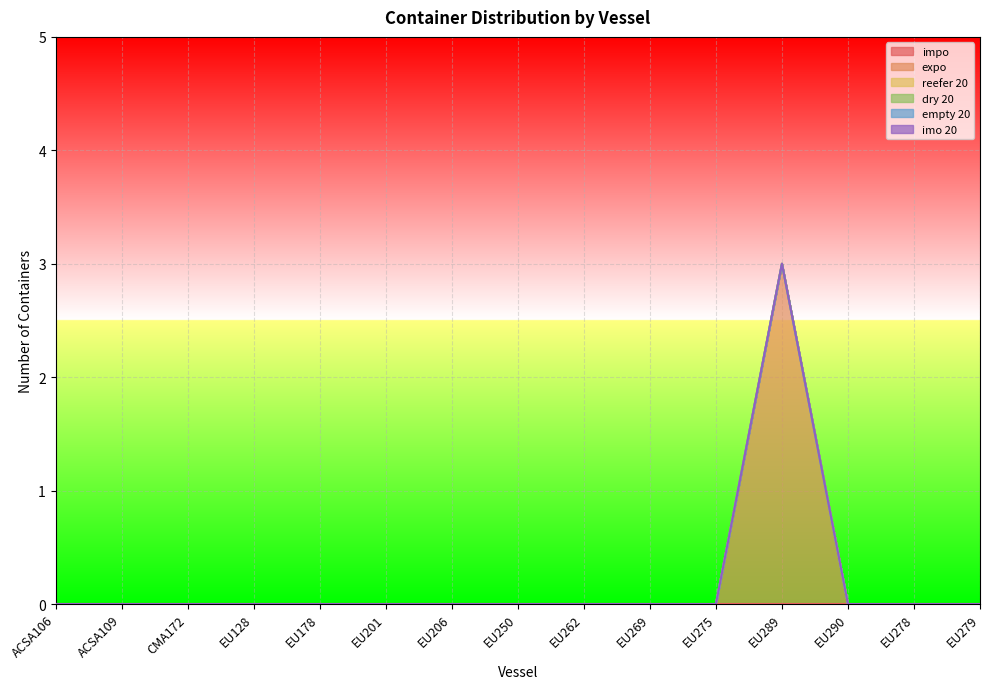

What is the label of the 10th point from the left?

EU269